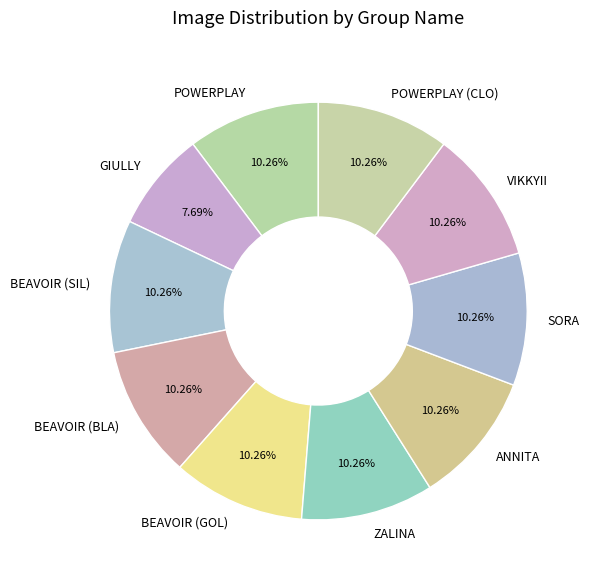

Count the number of slices in the pie.

10